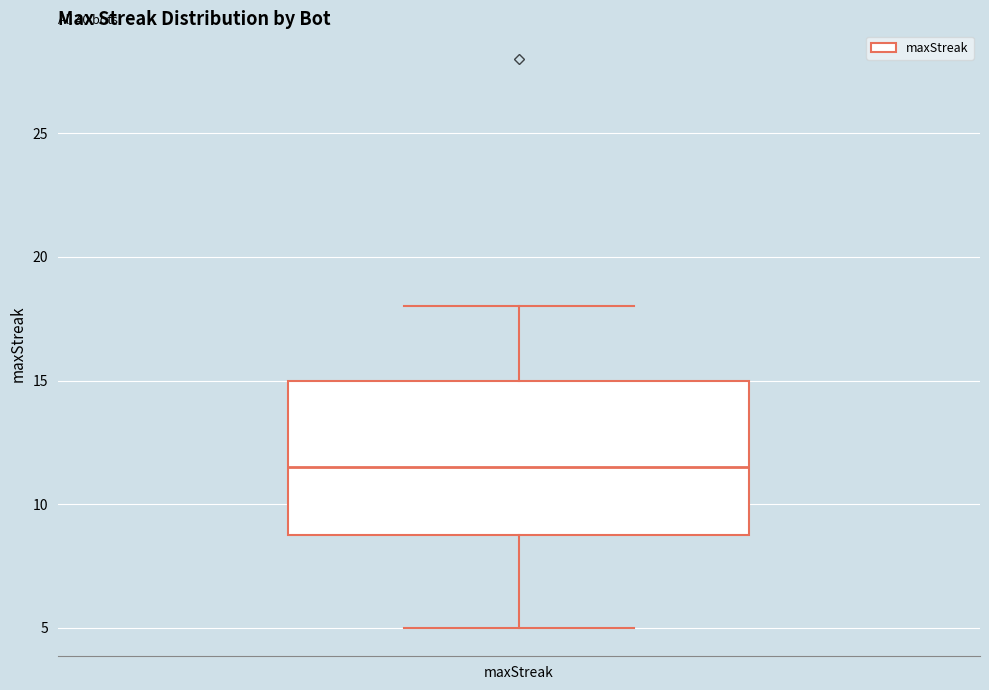

Transcribe this box plot: give where the median line is, the range the box spans, and where the two whiskers end, as read against the y-axis. The values are not printed on the chart, so give them approximately, as read against the axis.

median 11.5, box 9.0 to 15.0, whiskers 5.0 to 18.0